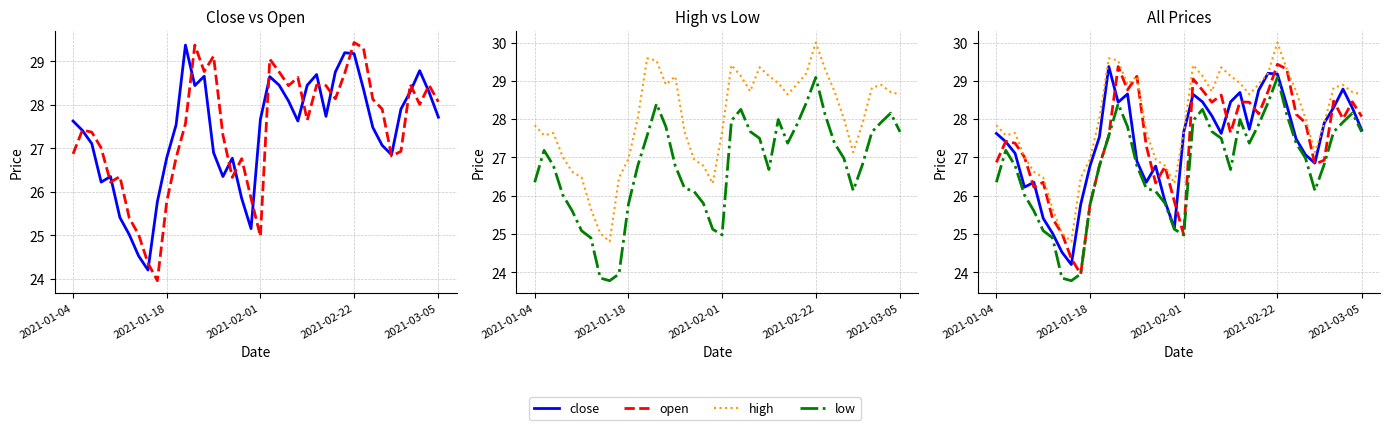

What is the total value across all series at 11?

109.1